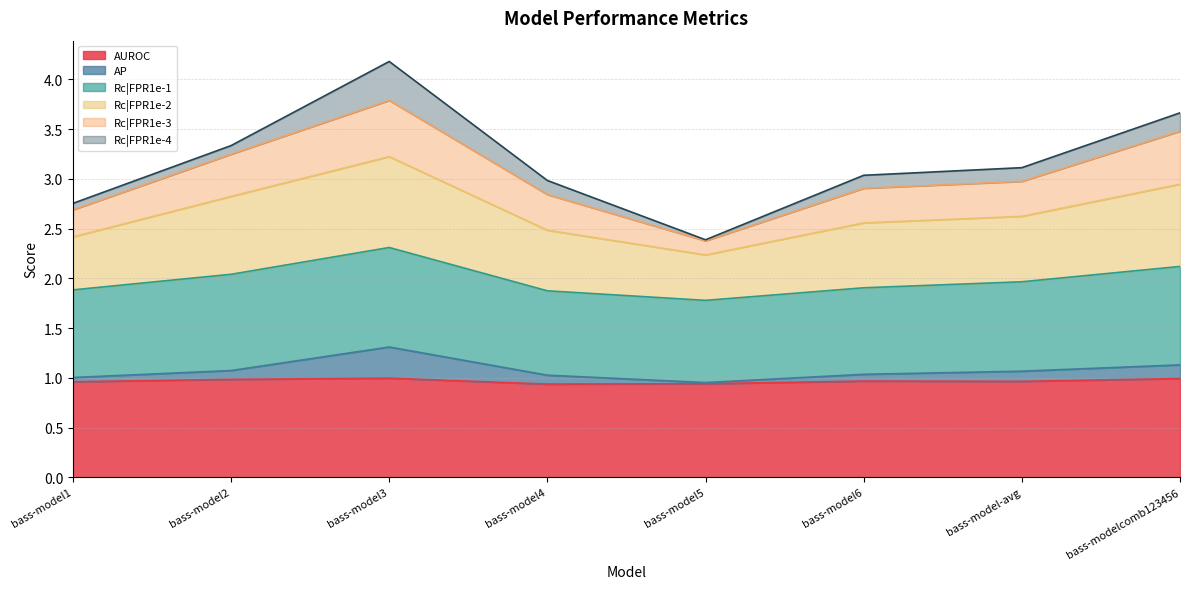

What is the lowest value of the AUROC series?

0.9